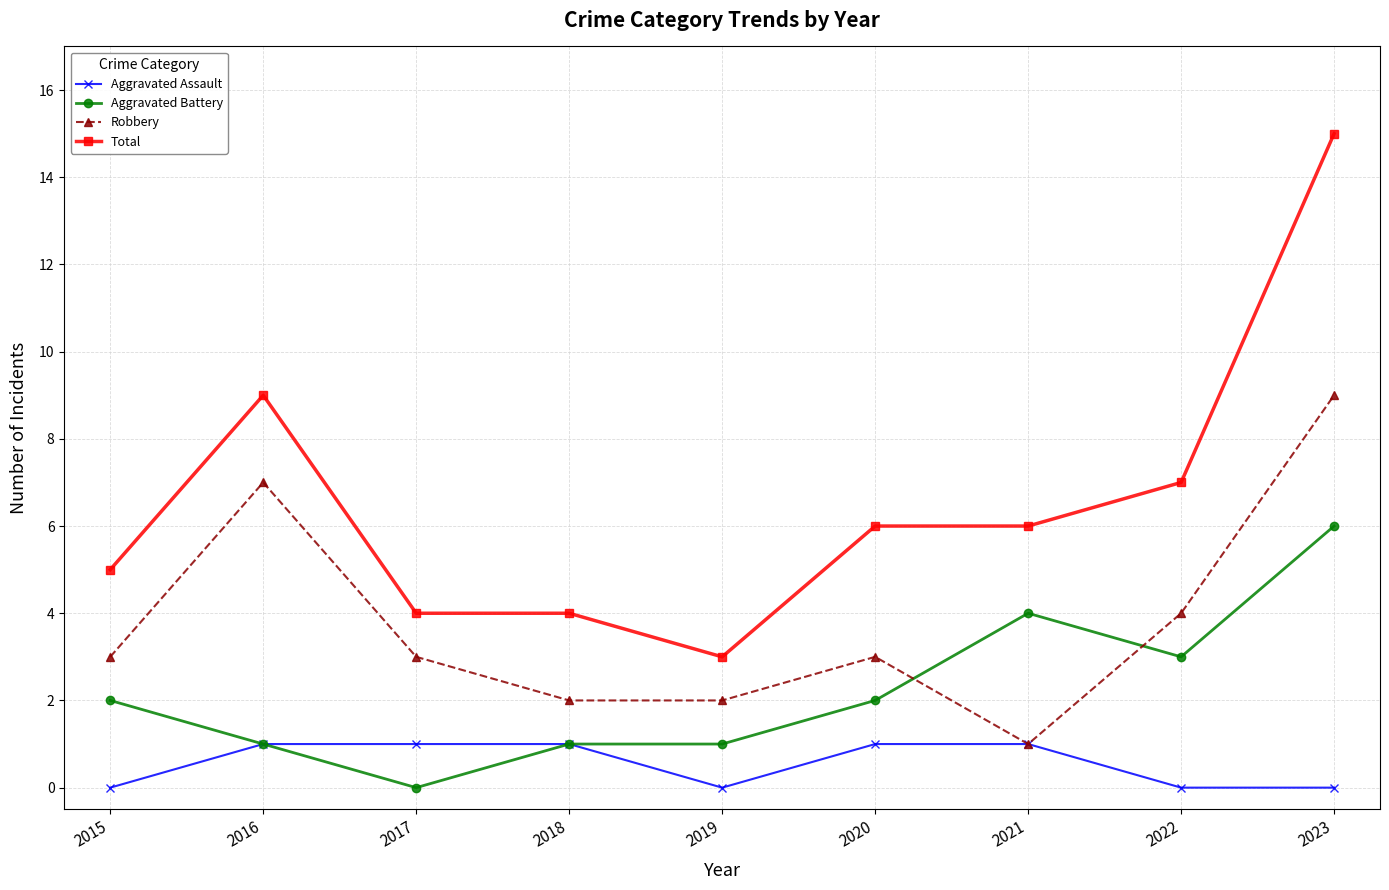

Count the number of data series in this chart.

4